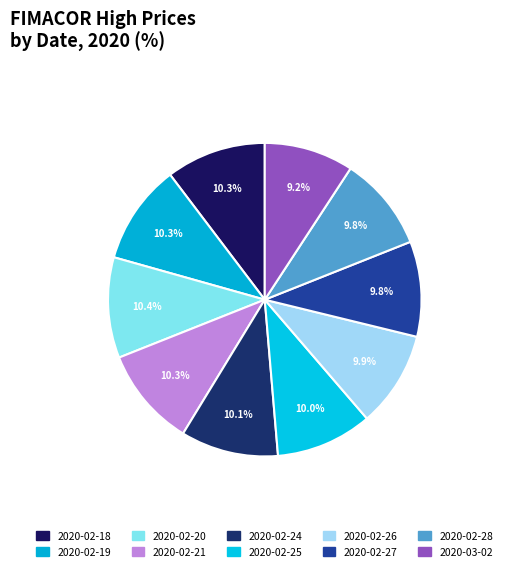

Does any single category account for the majority?

No